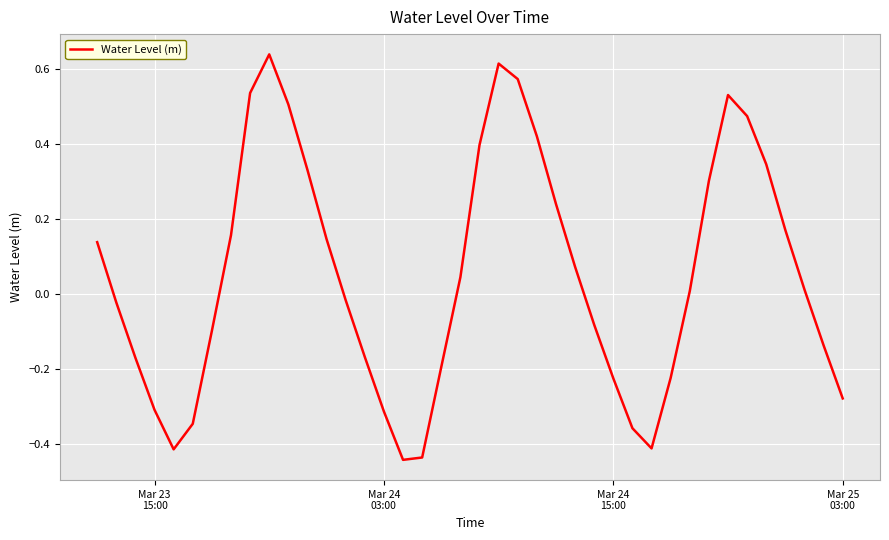

Does the chart have visible grid lines?

Yes